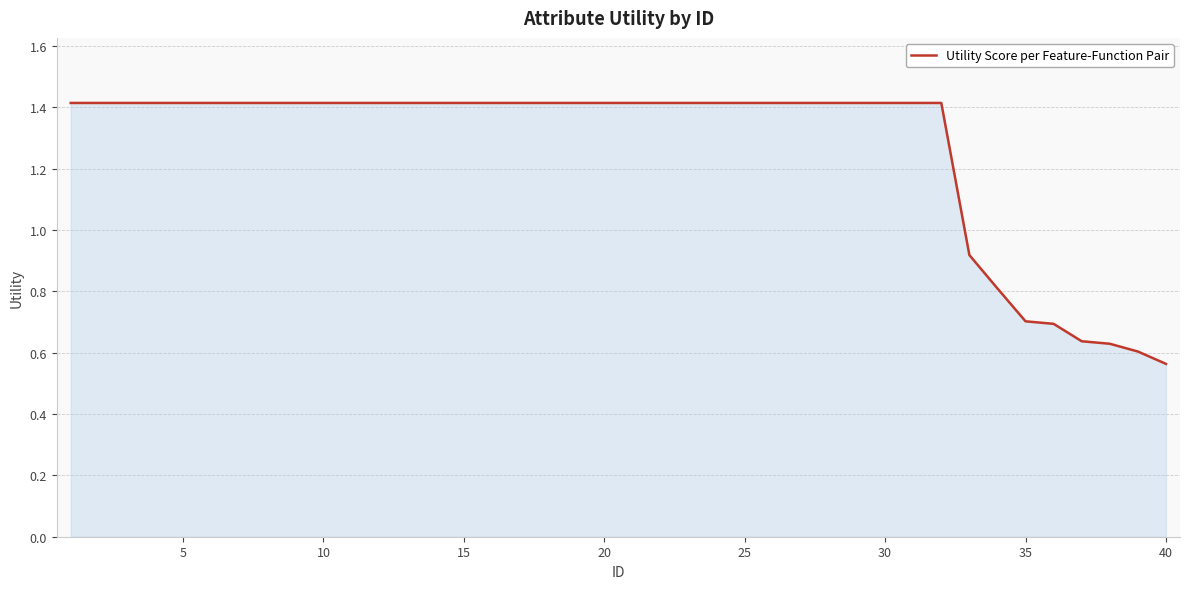

What is the maximum value shown in the chart?

1.4